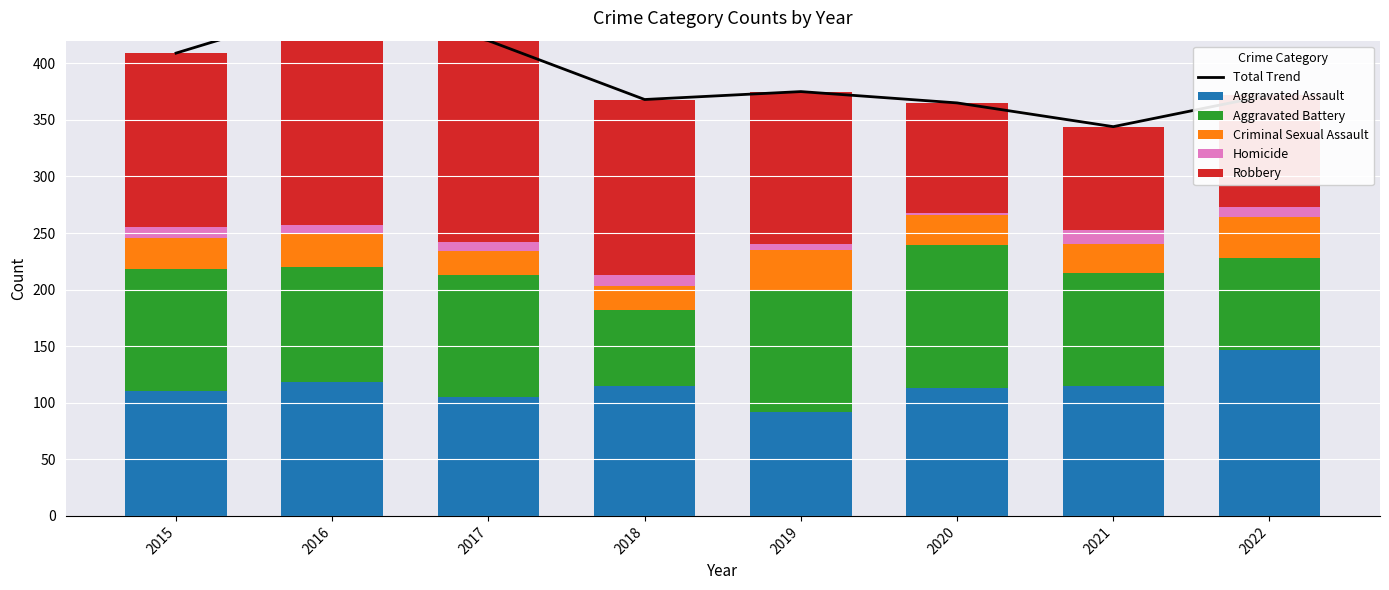

Reading right to left, list all the values displayed in this chart.

Total Trend: 2022=372	2021=344	2020=365	2019=375	2018=368	2017=420	2016=451	2015=409
Aggravated Assault: 2022=147	2021=115	2020=113	2019=92	2018=115	2017=105	2016=118	2015=110
Aggravated Battery: 2022=81	2021=100	2020=126	2019=108	2018=67	2017=108	2016=102	2015=108
Criminal Sexual Assault: 2022=36	2021=25	2020=27	2019=35	2018=21	2017=21	2016=30	2015=28
Homicide: 2022=9	2021=13	2020=2	2019=5	2018=10	2017=8	2016=7	2015=9
Robbery: 2022=99	2021=91	2020=97	2019=135	2018=155	2017=178	2016=194	2015=154